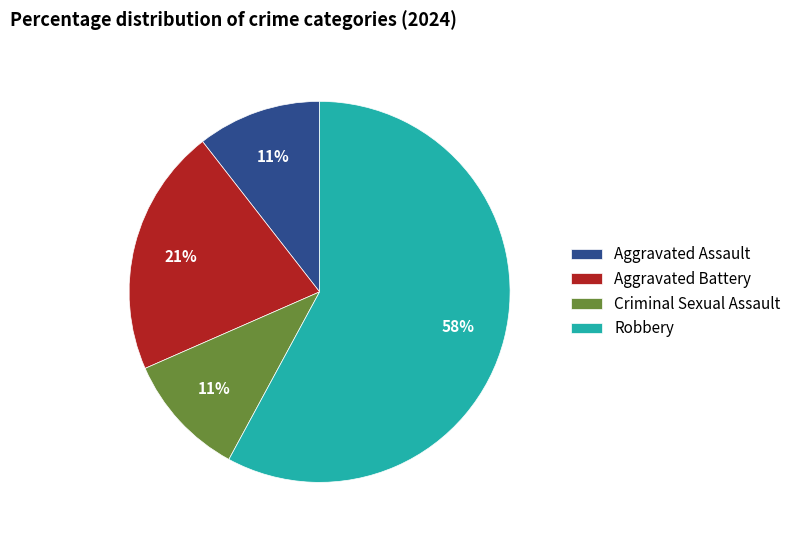

Does any single category account for the majority?

Yes